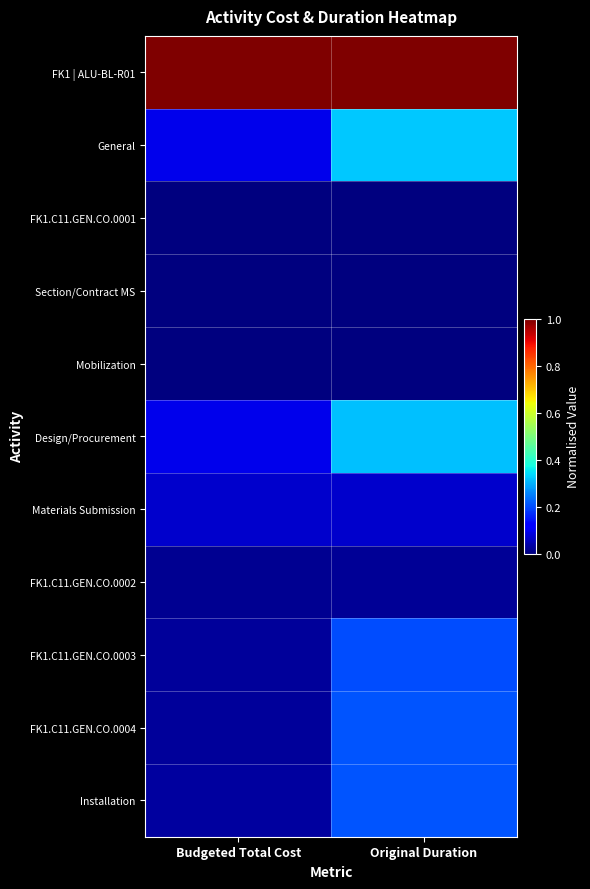

Reading left to right, extract all data points from this chart.

FK1 | ALU-BL-R01: Budgeted Total Cost=1.0	Original Duration=1.0
General: Budgeted Total Cost=0.1	Original Duration=0.3
FK1.C11.GEN.CO.0001: Budgeted Total Cost=0.0	Original Duration=0.0
Section/Contract MS: Budgeted Total Cost=0.0	Original Duration=0.0
Mobilization: Budgeted Total Cost=0.0	Original Duration=0.0
Design/Procurement: Budgeted Total Cost=0.1	Original Duration=0.3
Materials Submission: Budgeted Total Cost=0.1	Original Duration=0.1
FK1.C11.GEN.CO.0002: Budgeted Total Cost=0.0	Original Duration=0.0
FK1.C11.GEN.CO.0003: Budgeted Total Cost=0.0	Original Duration=0.2
FK1.C11.GEN.CO.0004: Budgeted Total Cost=0.0	Original Duration=0.2
Installation: Budgeted Total Cost=0.0	Original Duration=0.2